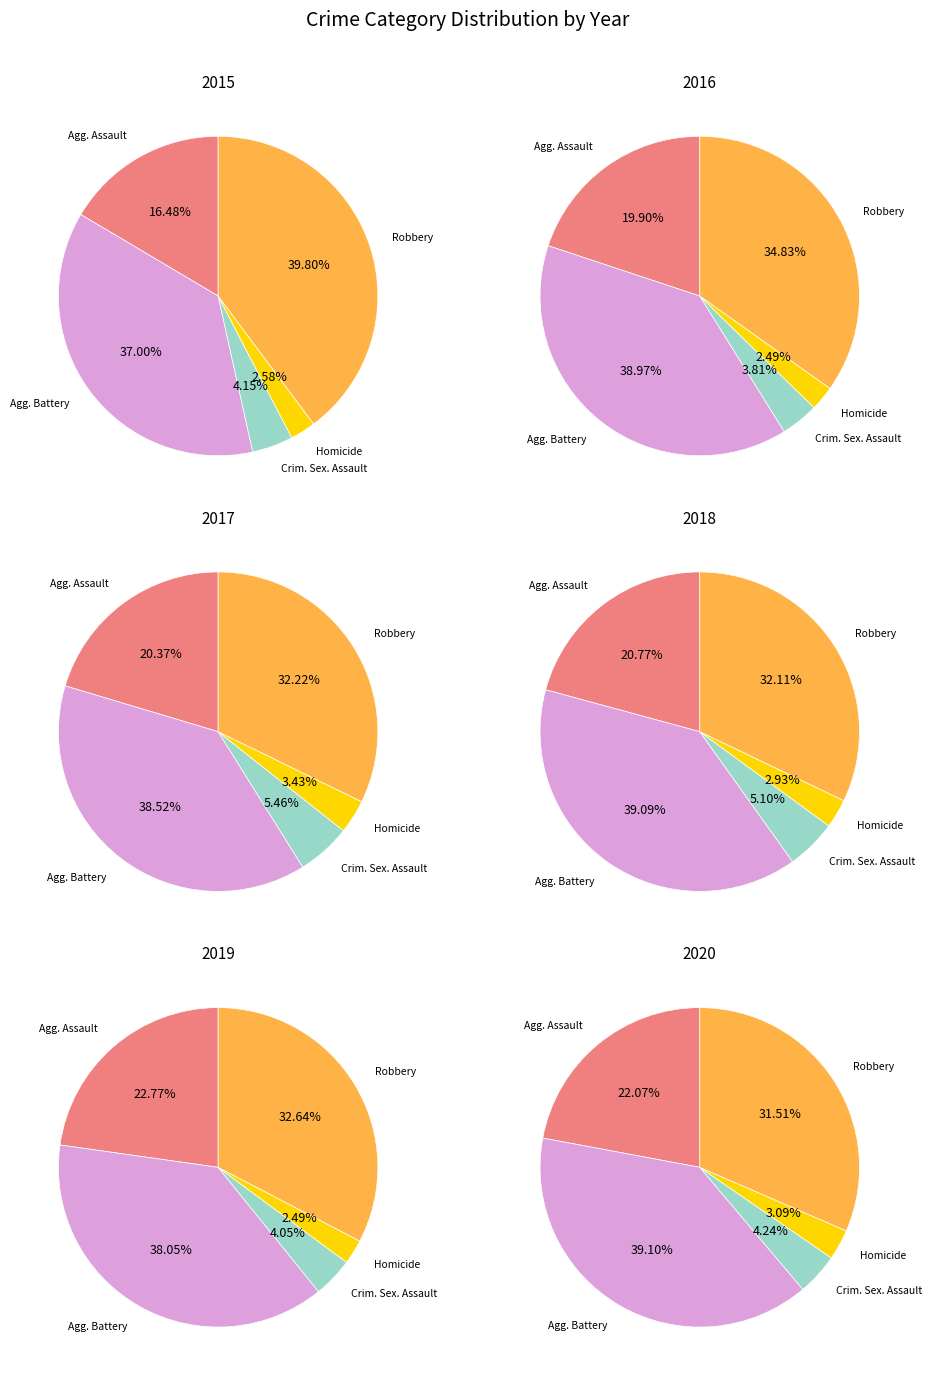

What is the smallest slice in the pie chart?

Homicide